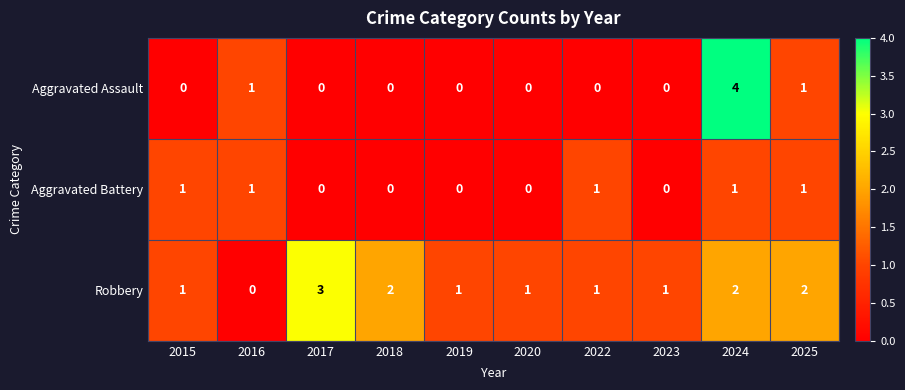

Reading left to right, transcribe all the data shown in this chart.

Aggravated Assault: 0	1	0	0	0	0	0	0	4	1
Aggravated Battery: 1	1	0	0	0	0	1	0	1	1
Robbery: 1	0	3	2	1	1	1	1	2	2